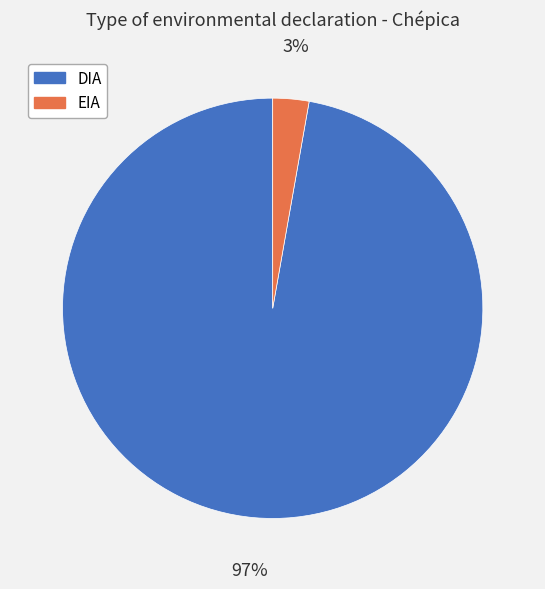

Does DIA account for over 50% of the chart?

Yes